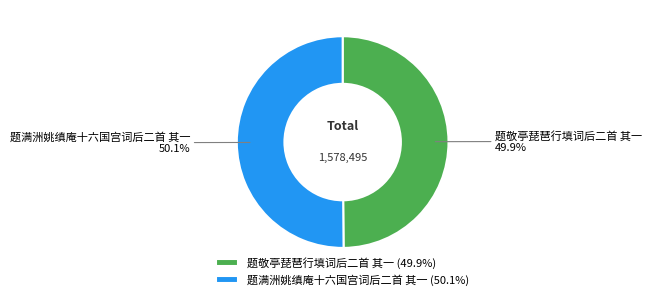

Is there a majority slice in this chart?

Yes